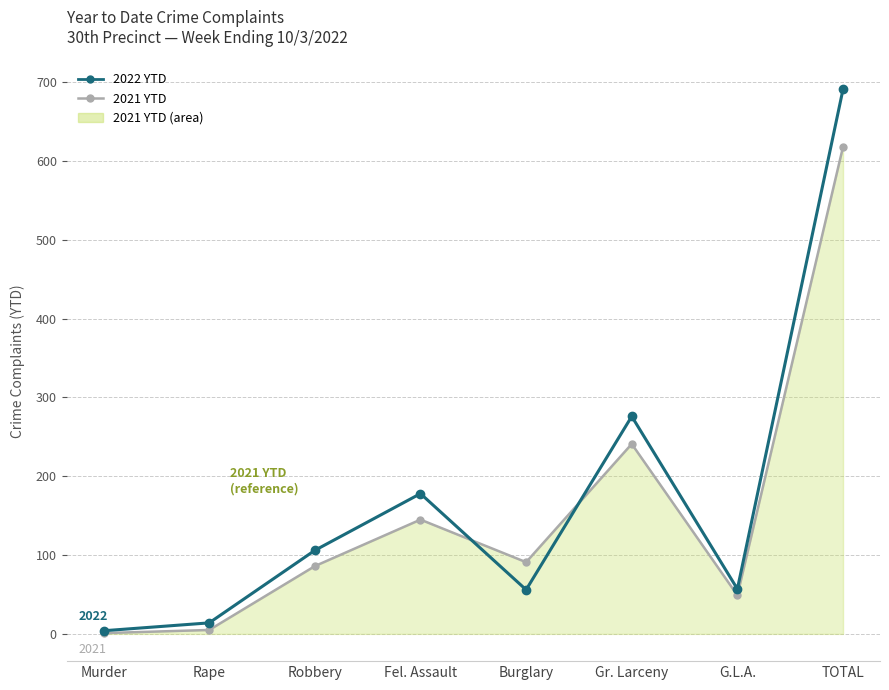

Is it true that 2021 YTD line equals 159 at Burglary?

False